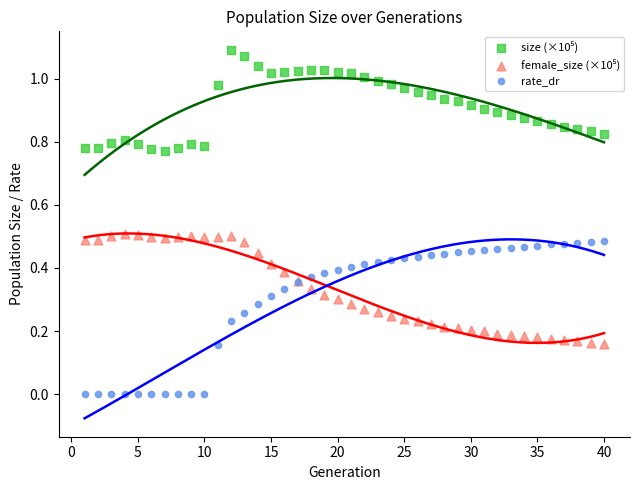

What is the X range (max minus min) for the scatter plot?

39.0